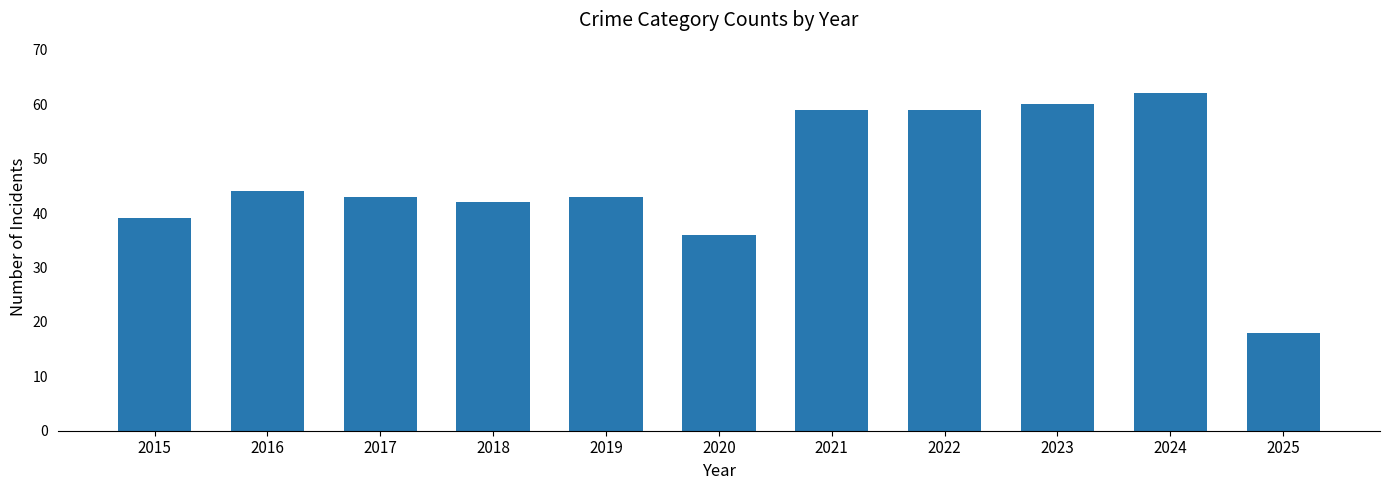

Does the chart contain any negative values?

No